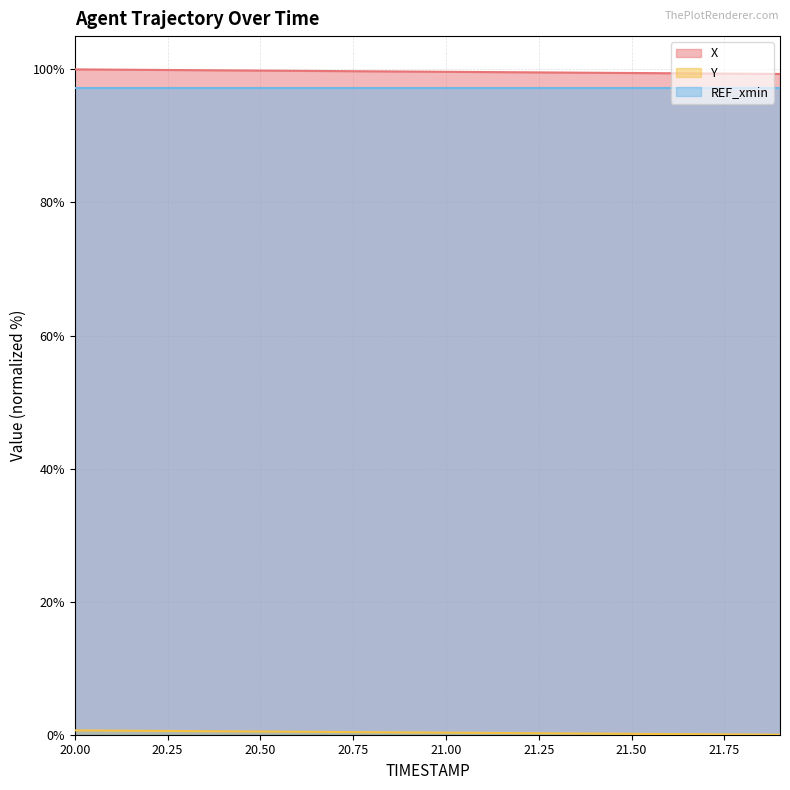

What value does the Y series have at 21.7?

0.1